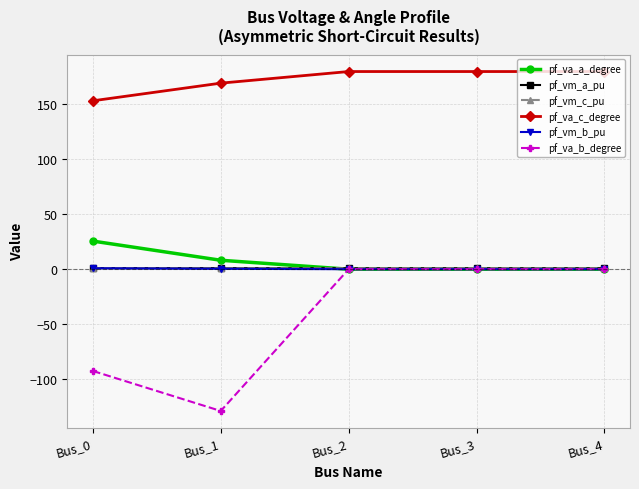

Between Bus_0 and Bus_3, which series saw the biggest shift?

pf_va_b_degree